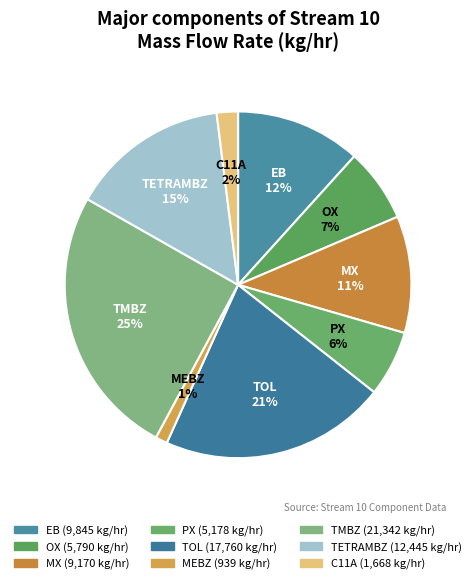

Which category has the biggest portion of the pie?

TMBZ